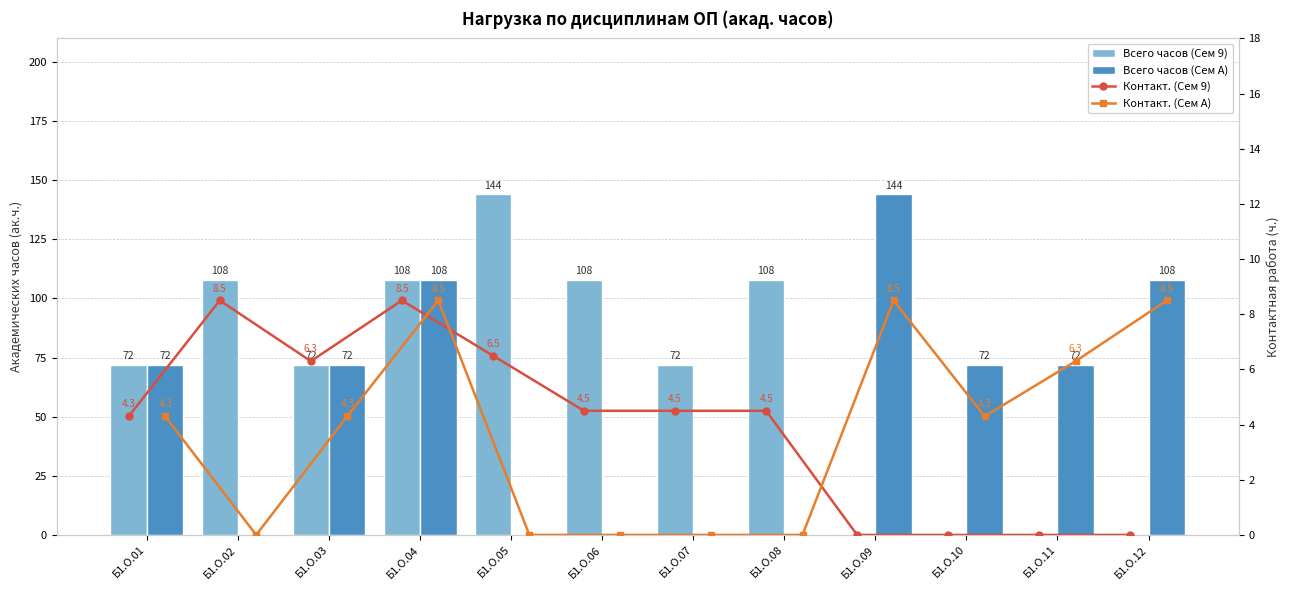

At which label is Контакт. (Сем 9) closest to 4?

Б1.О.01